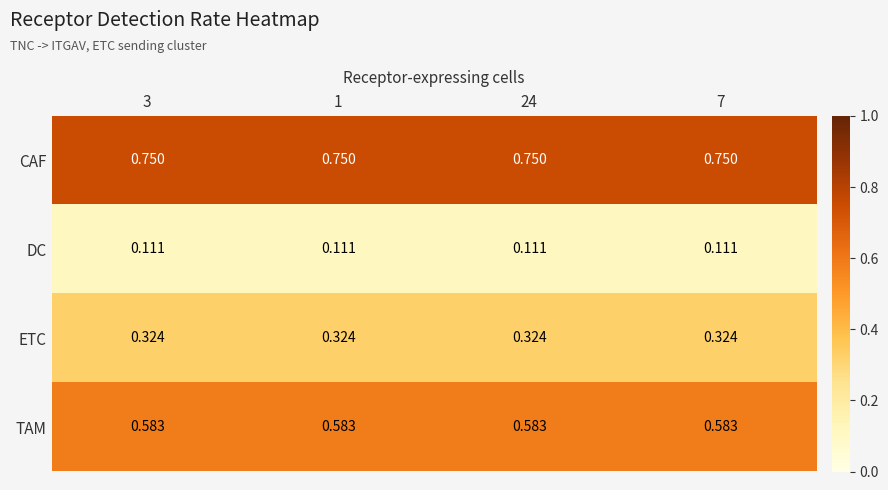

List the series in order of their overall mean, lowest first.

DC, ETC, TAM, CAF